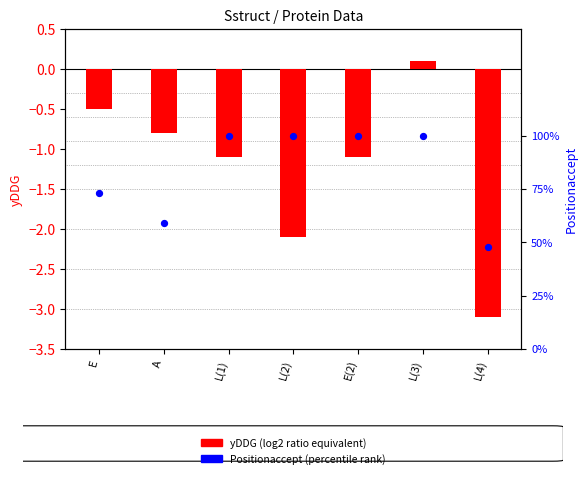

Which series contains the lowest Y value?

yDDG